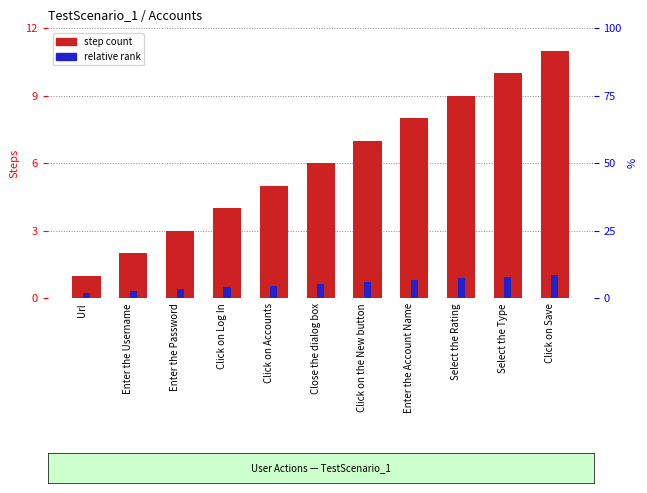

What are all the series names shown in the legend?

step count, relative rank